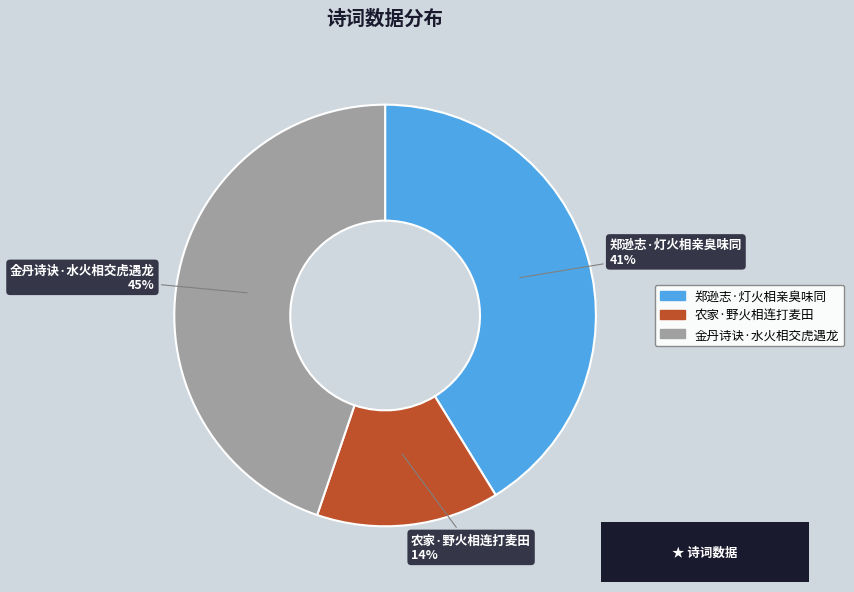

How many slices are in this pie chart?

3